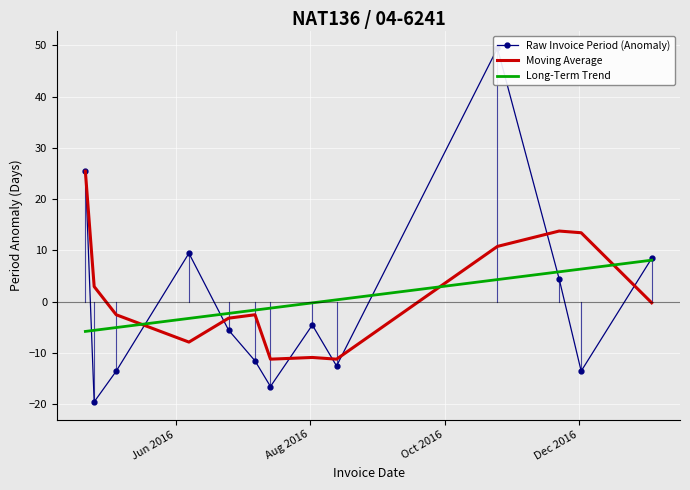

What is the minimum value for Long-Term Trend?

-5.8